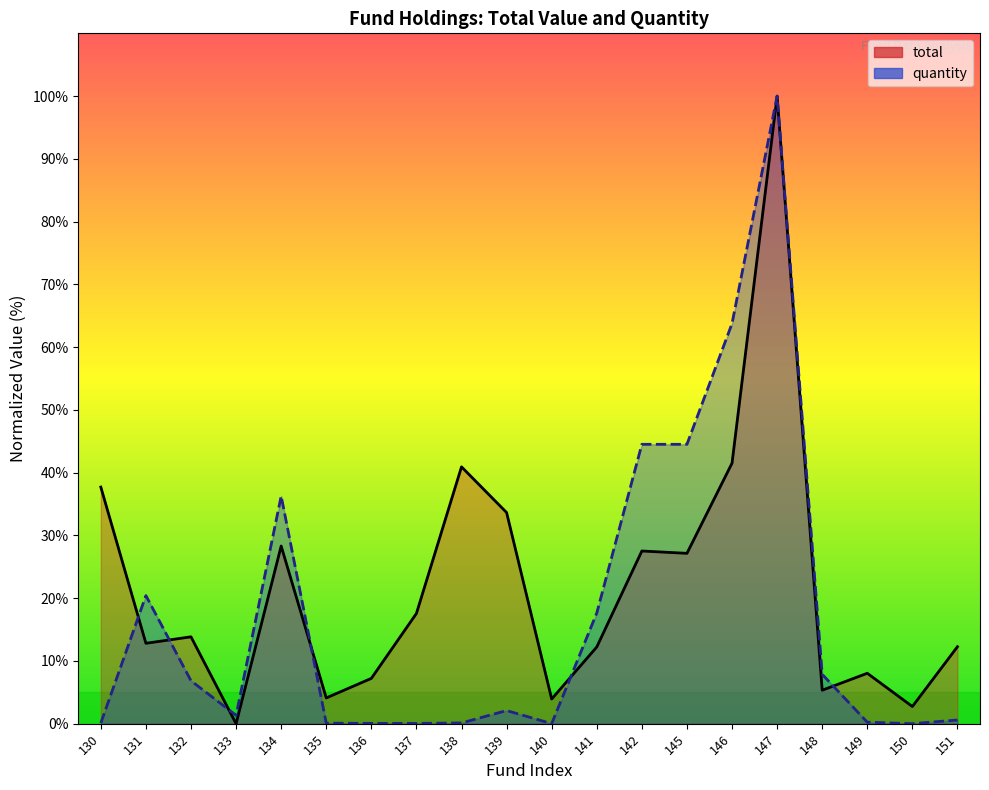

What is the value of the total point at the 7th from the left?

7.2